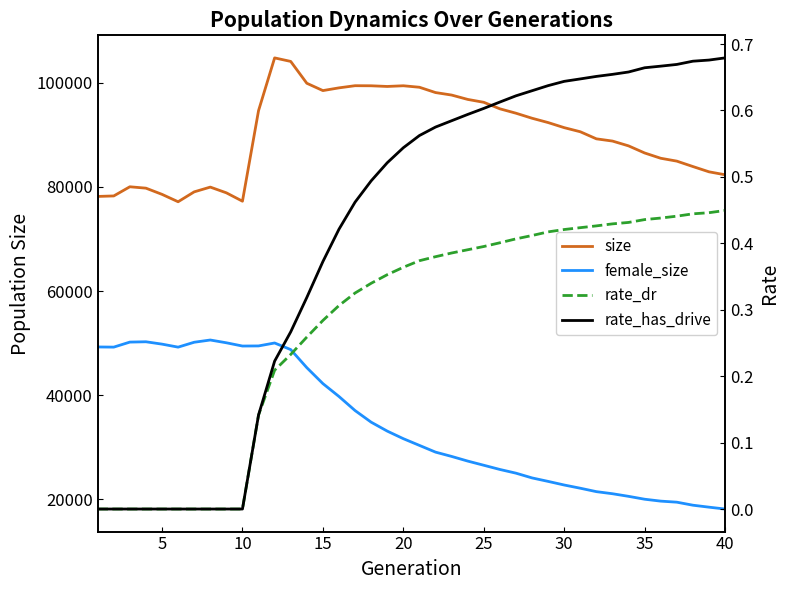

The female_size series shows 11733.6 at 30. True or false?

False